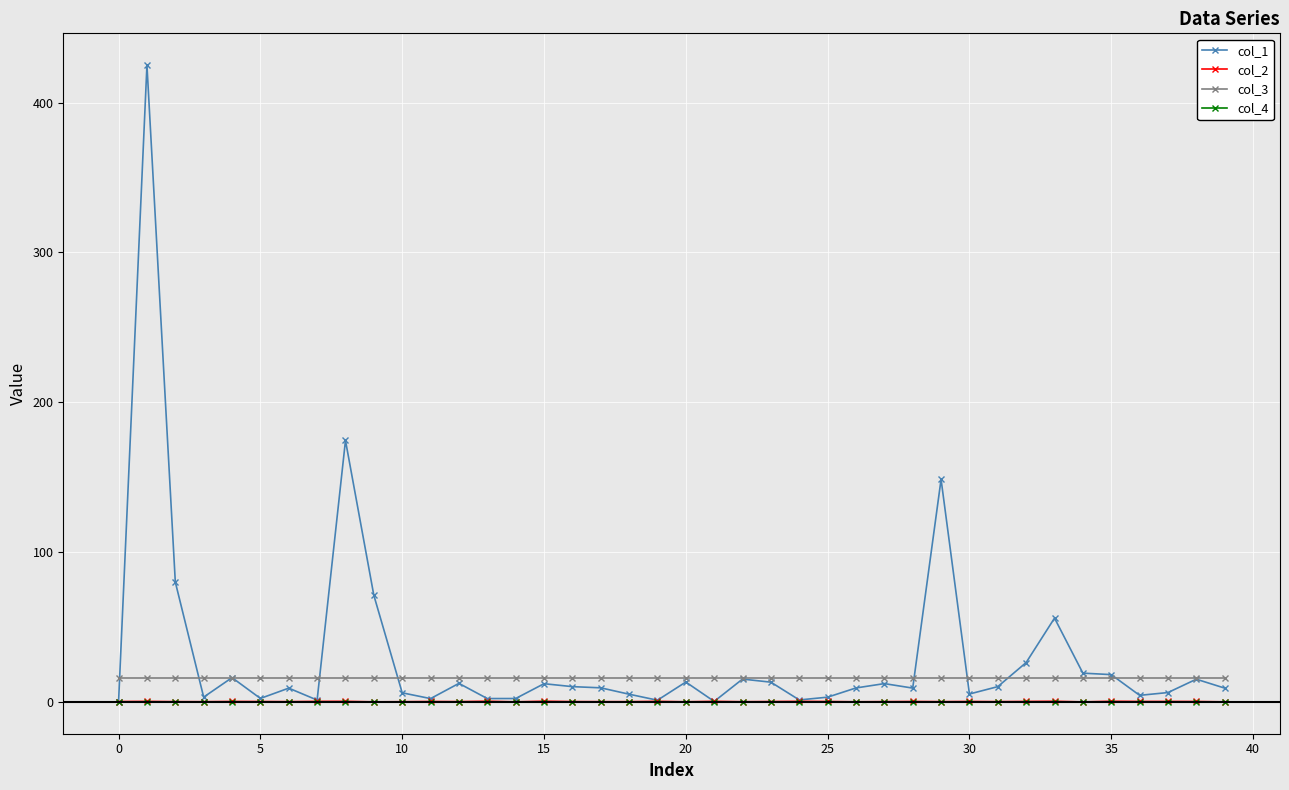

How many lines are shown in the chart?

4